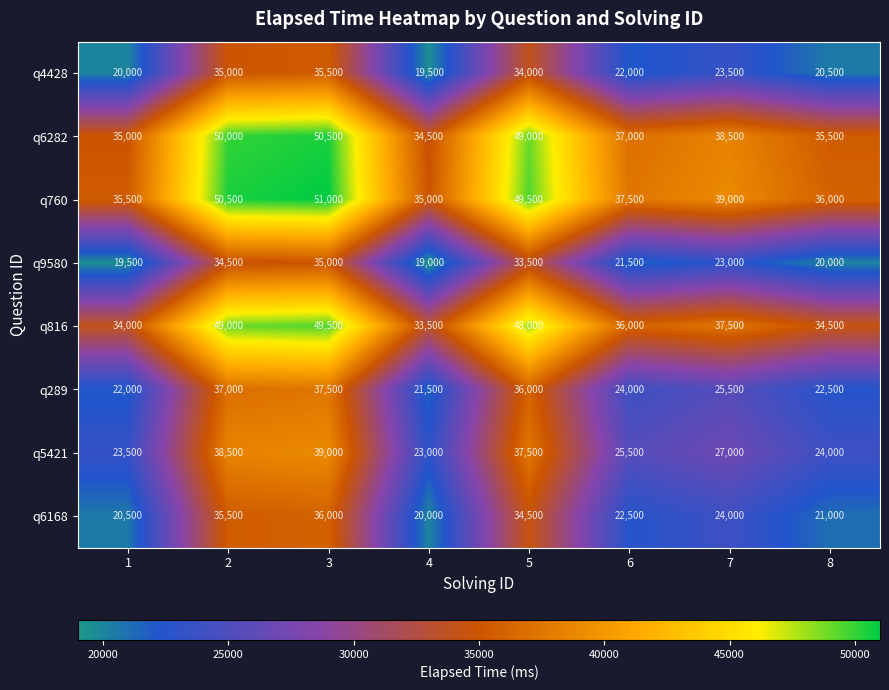

True or false: q9580 has a value of 34500 at 2.

True